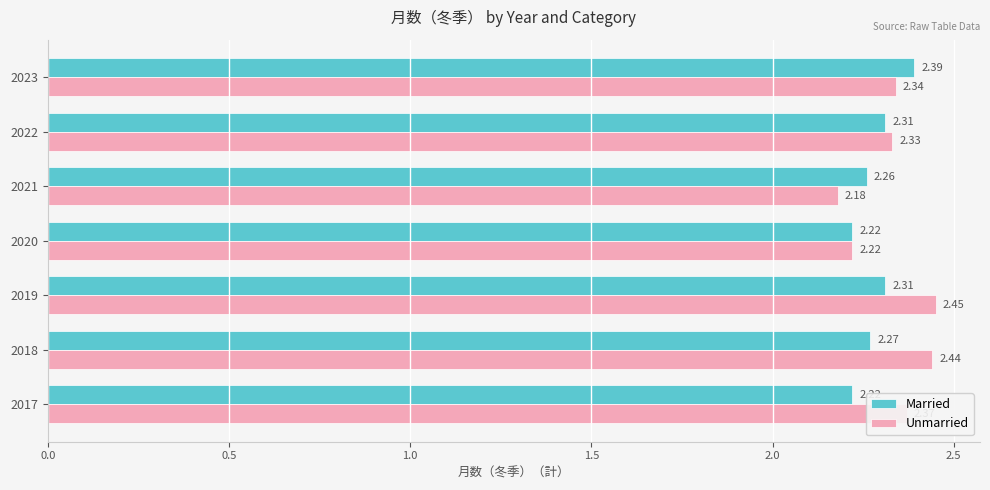

Which series has the largest total across all categories?

Unmarried